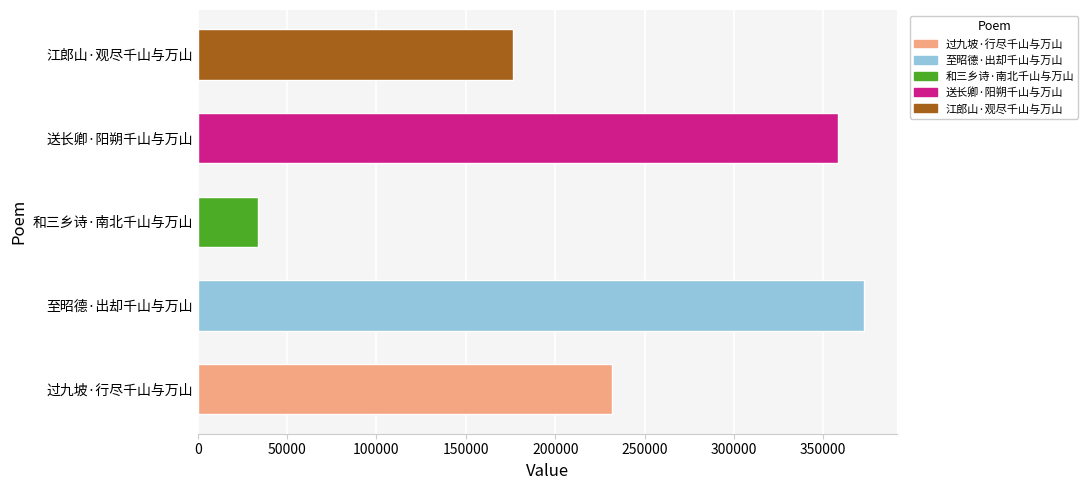

What is the smallest value displayed?

33822